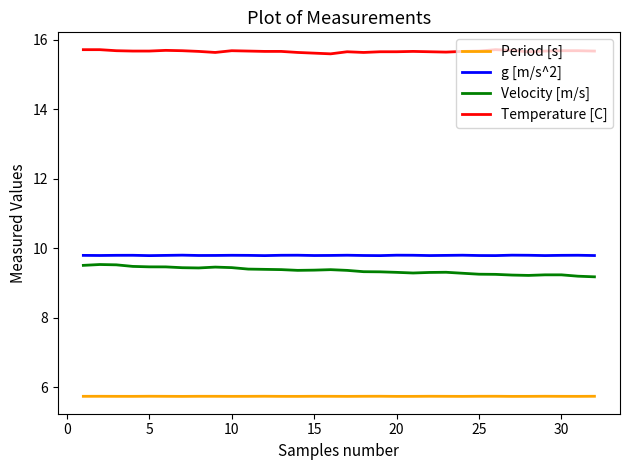

What is the lowest value of the Velocity [m/s] series?

9.2